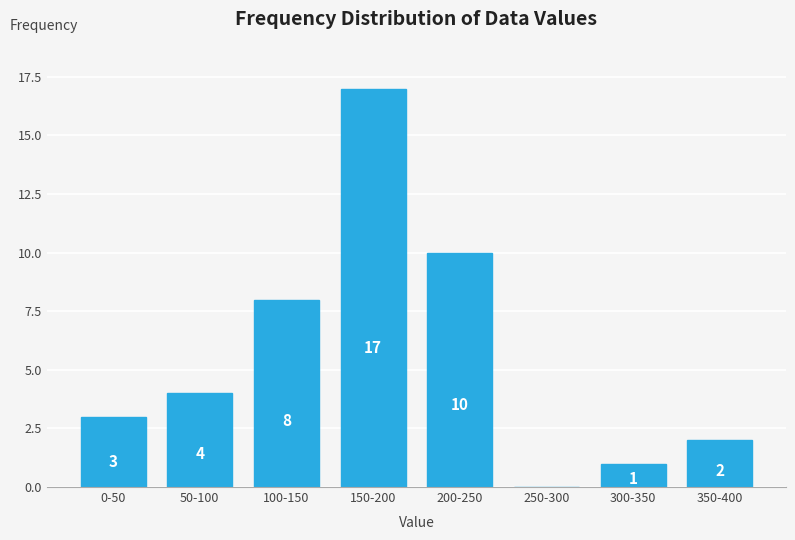

Reading left to right, transcribe all the data shown in this chart.

0-50=3	50-100=4	100-150=8	150-200=17	200-250=10	250-300=0	300-350=1	350-400=2